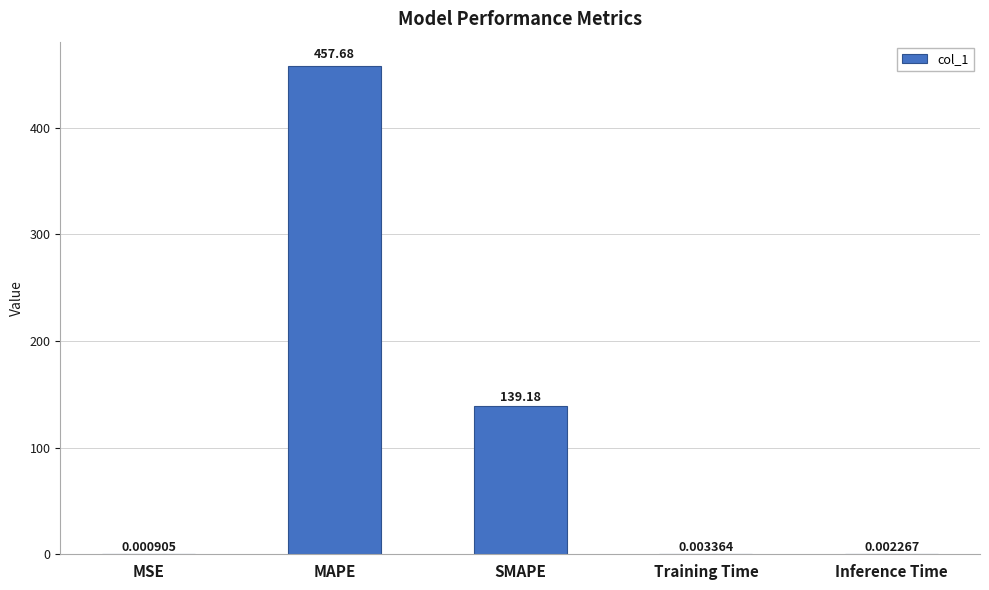

What is the change in value from SMAPE to Inference Time?

-139.2